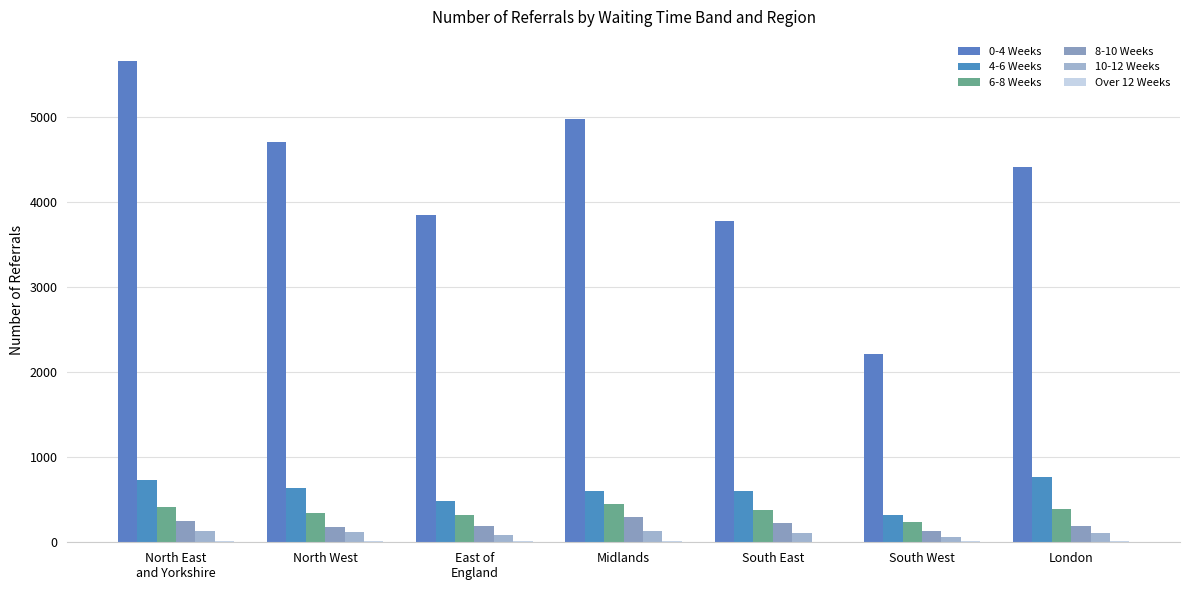

How many groups of bars are there?

7